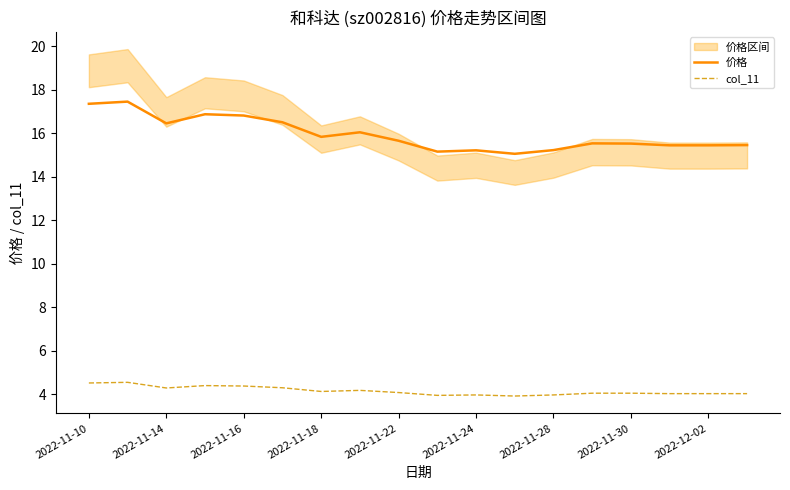

Reading left to right, what are all the values shown in this chart?

价格: 17.4	17.4	16.4	16.9	16.8	16.5	15.8	16.0	15.7	15.2	15.2	15.1	15.2	15.5	15.5	15.4	15.4	15.4
col_11: 4.5	4.5	4.3	4.4	4.4	4.3	4.1	4.2	4.1	3.9	4.0	3.9	4.0	4.0	4.0	4.0	4.0	4.0